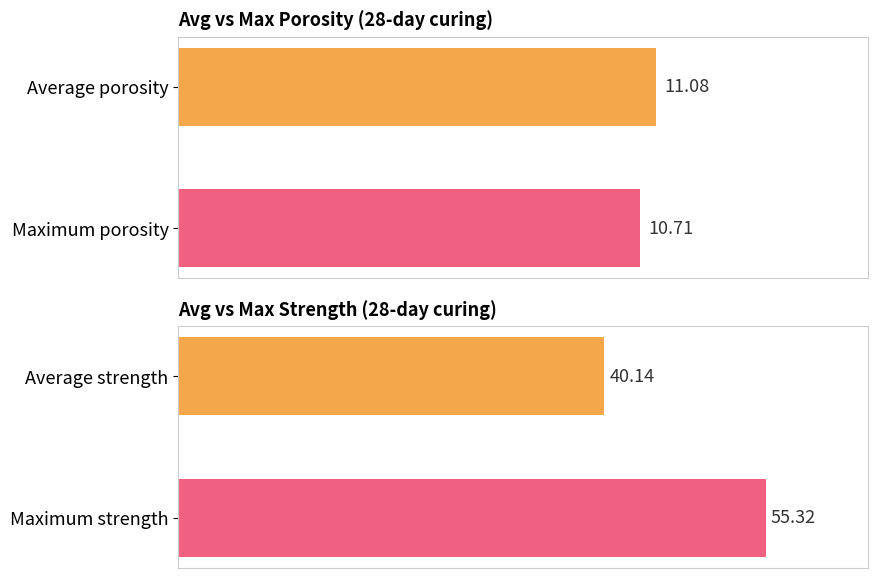

Does the chart contain any negative values?

No